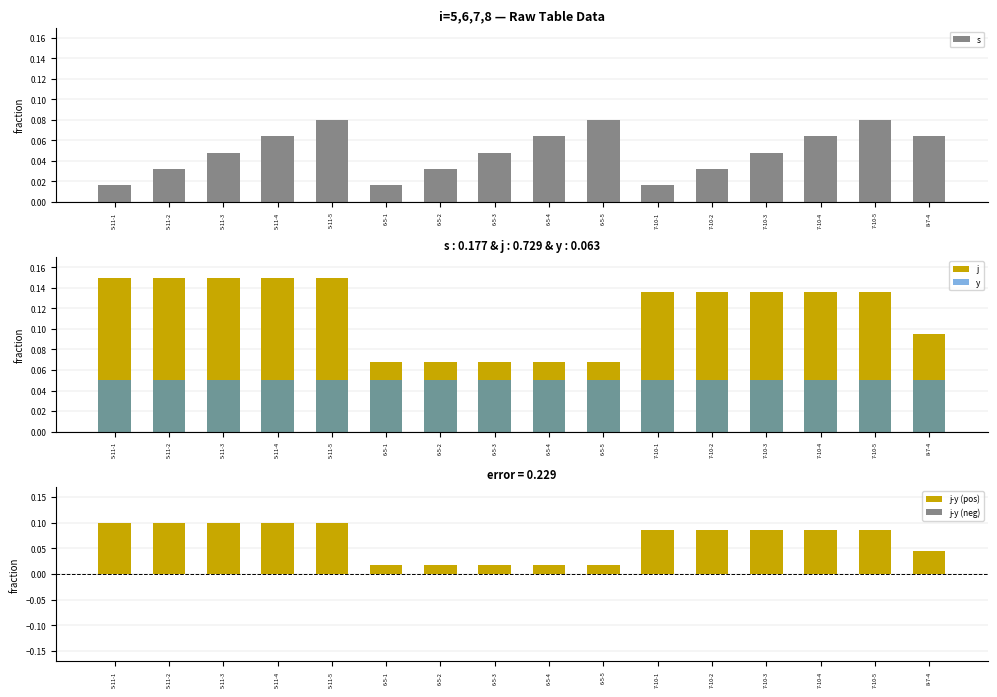

The value of s at 6-5-3 is 0.0. True or false?

True